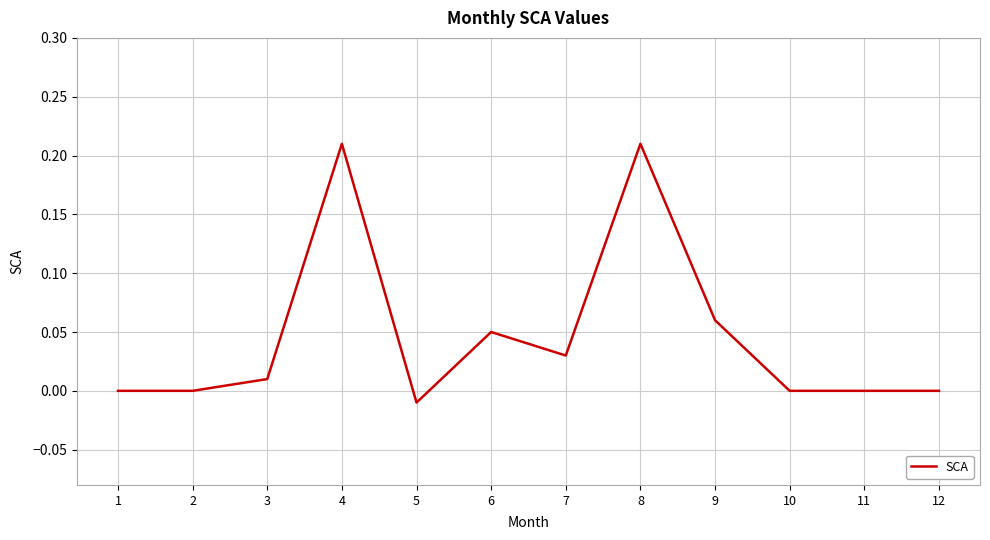

Is this an area chart (filled region under the line)?

No